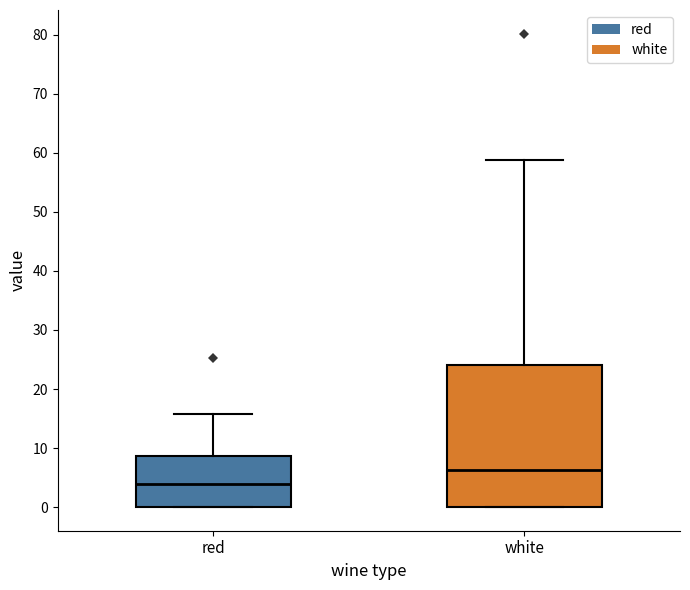

Which box's median line is the highest?

white